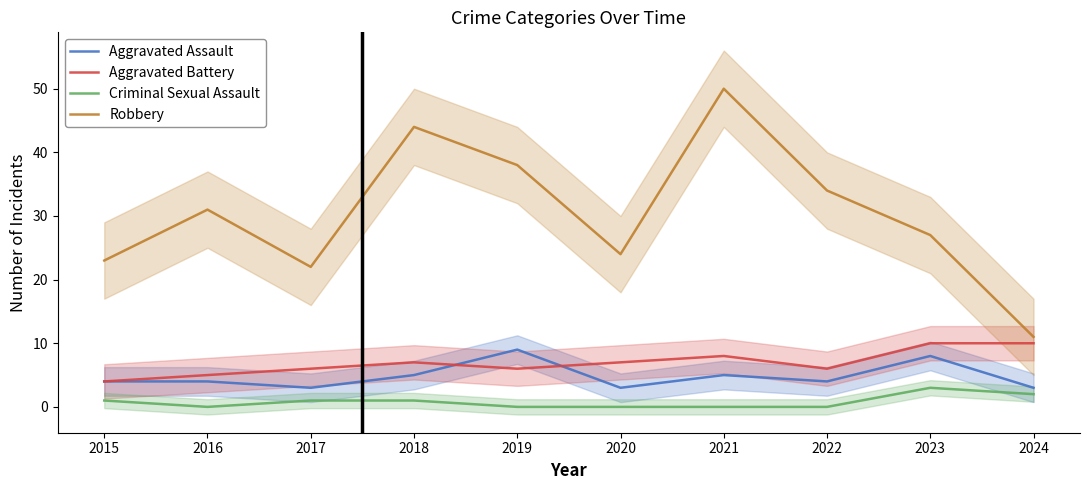

How many data points in Robbery are less than 31?

5